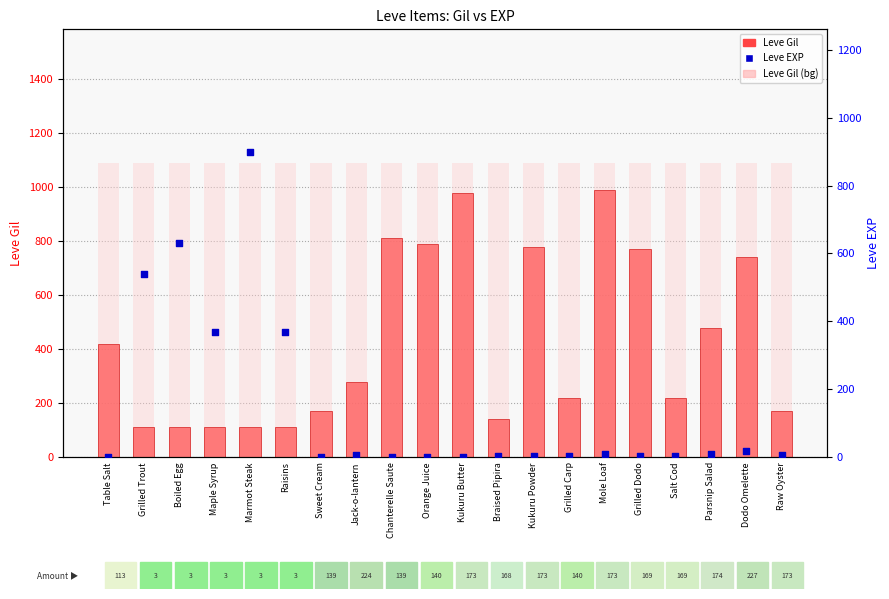

Which series has the largest total across all categories?

Leve Gil (bg)